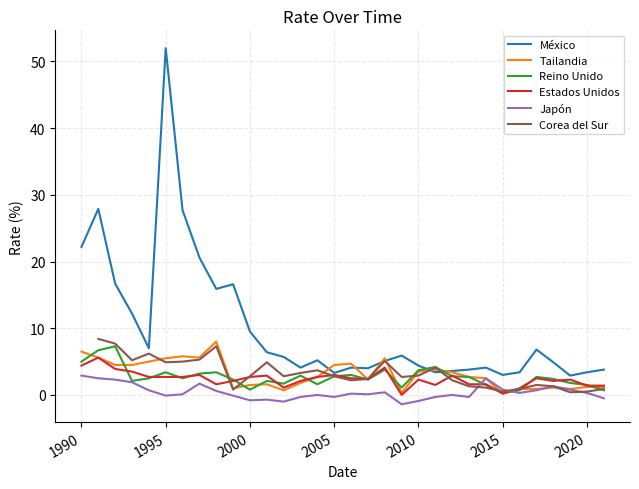

What is the maximum value for Estados Unidos?

5.6